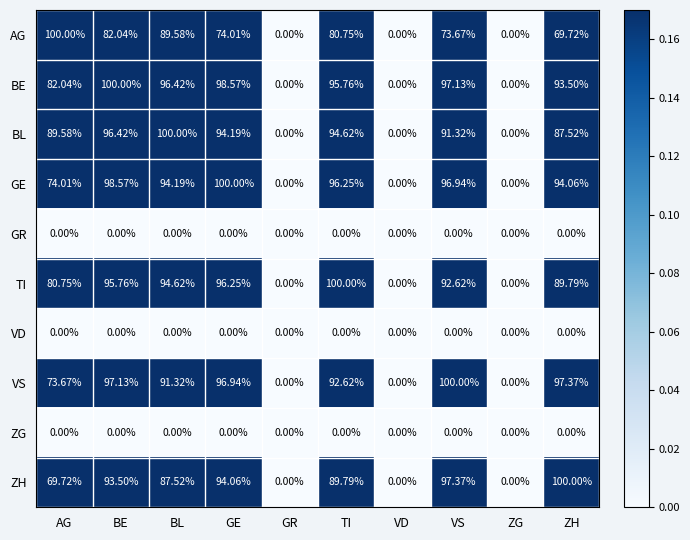

Which series has the largest total across all categories?

BE